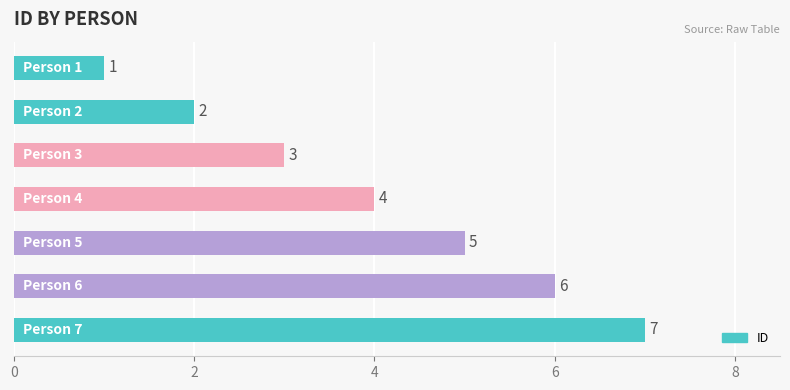

Count the values in the range 2 to 6.

5